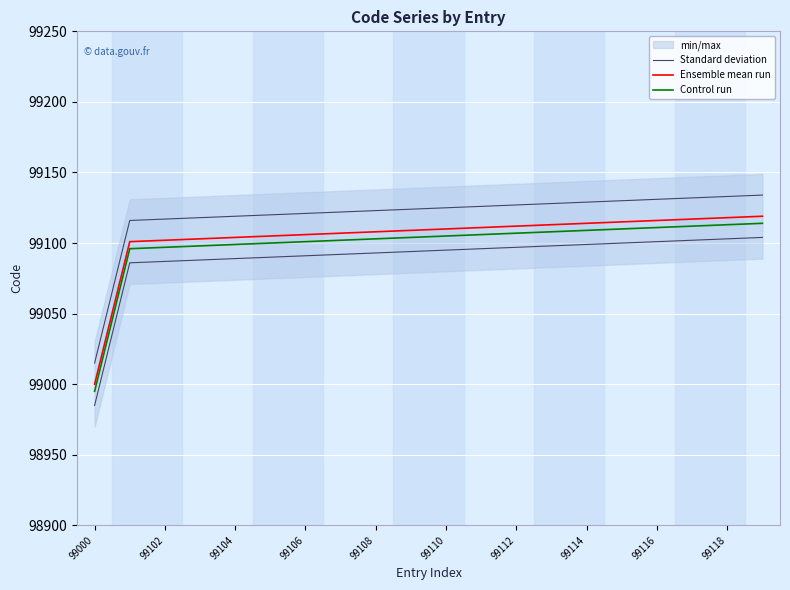

What is the difference between the second highest and second lowest values in the Control run series?

17